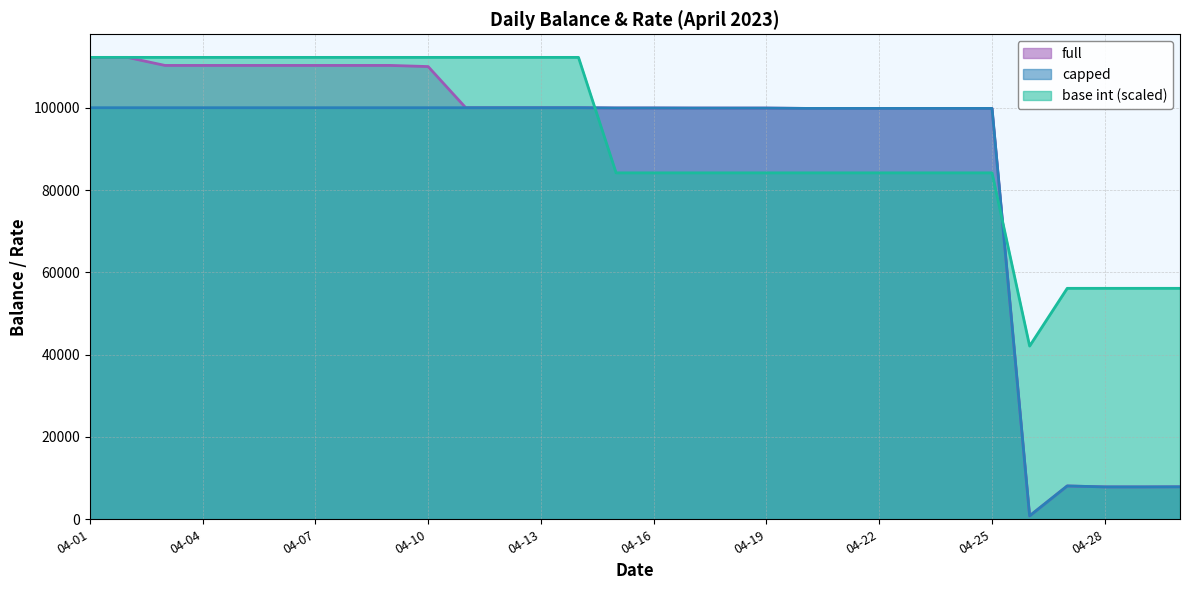

What is the total value across all series at 2023-04-09?

322505.4